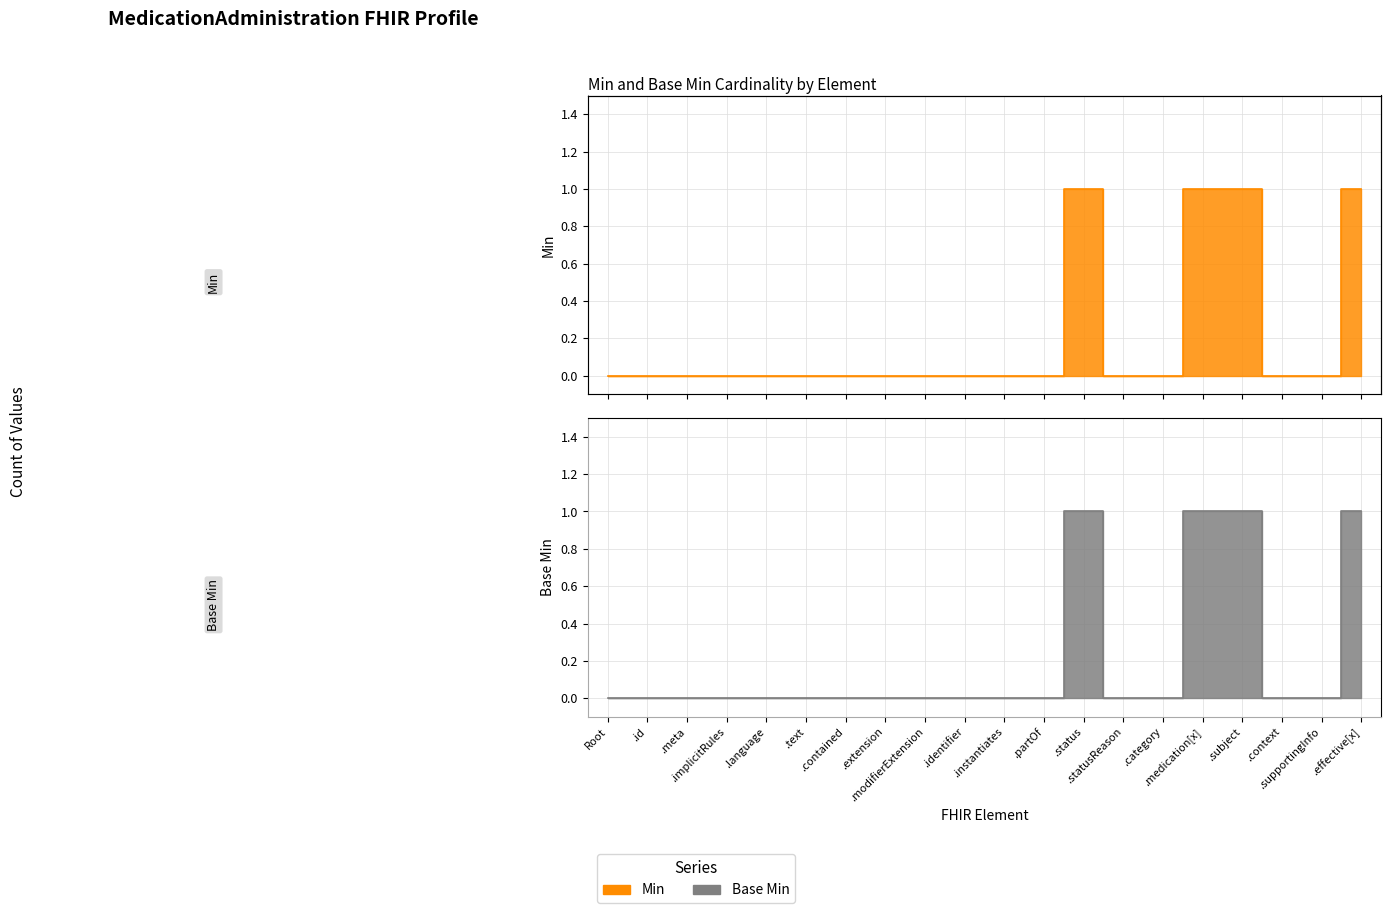

How many Min values are between 0 and 1?

20